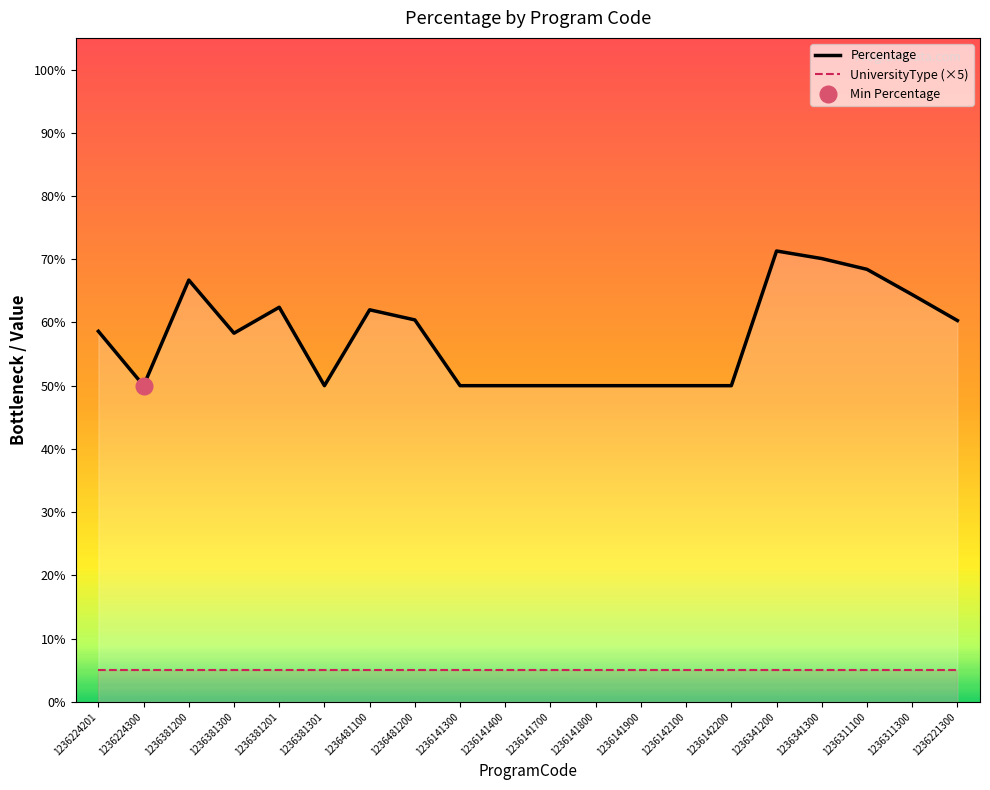

True or false: Percentage has a value of 50.0 at 1236141300.

True